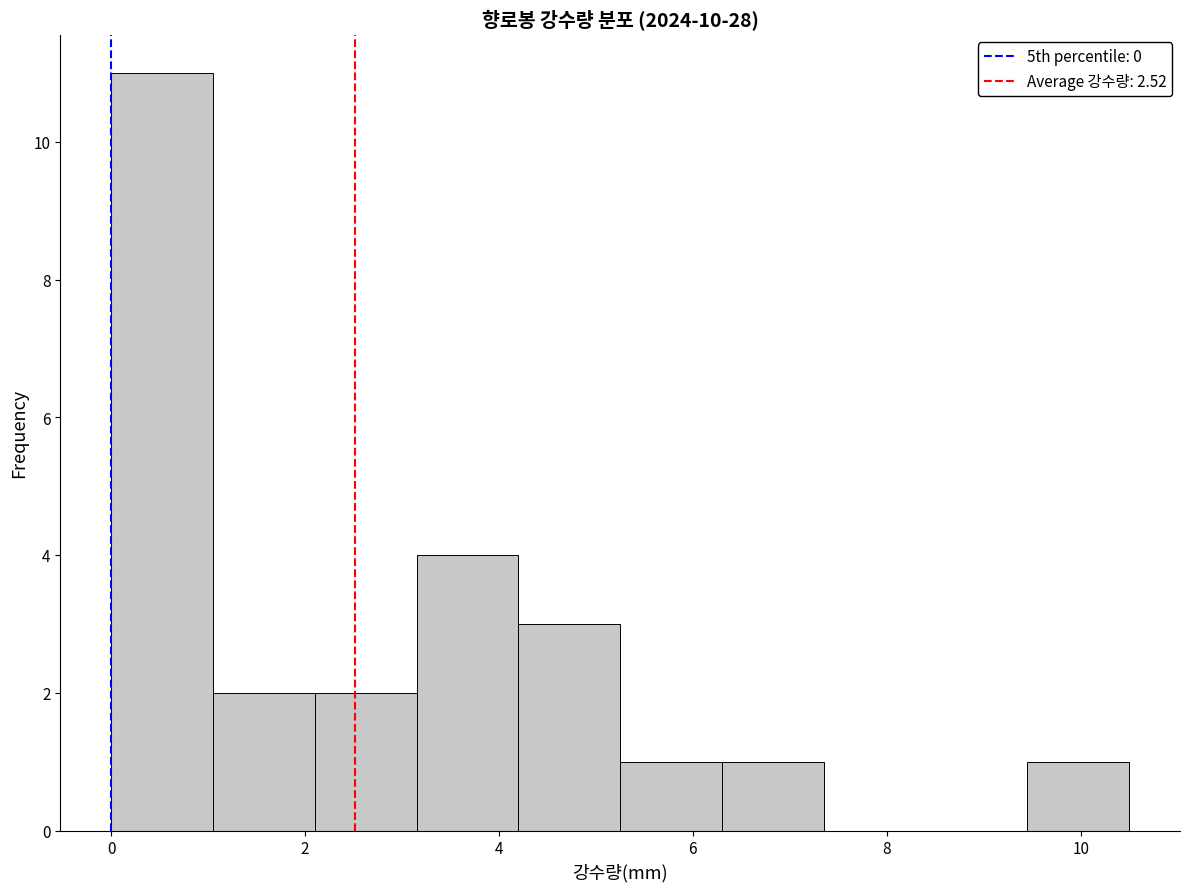

Reading left to right, transcribe this chart: for each bar, give the range it covers on the x-axis and its height. Neither the bar edges nor the heights are printed on the chart, so give them approximately, as read against the axes.

0.00 to 1.05: 11
1.05 to 2.10: 2
2.10 to 3.15: 2
3.15 to 4.20: 4
4.20 to 5.25: 3
5.25 to 6.30: 1
6.30 to 7.35: 1
7.35 to 8.40: 0
8.40 to 9.45: 0
9.45 to 10.50: 1